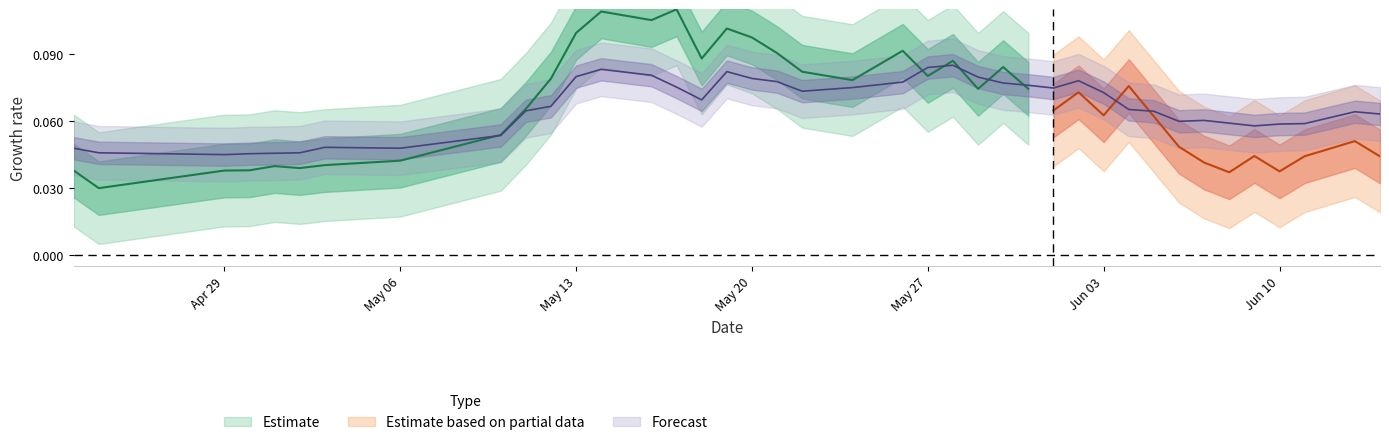

True or false: the data has more than 2 interior local peaks.

True